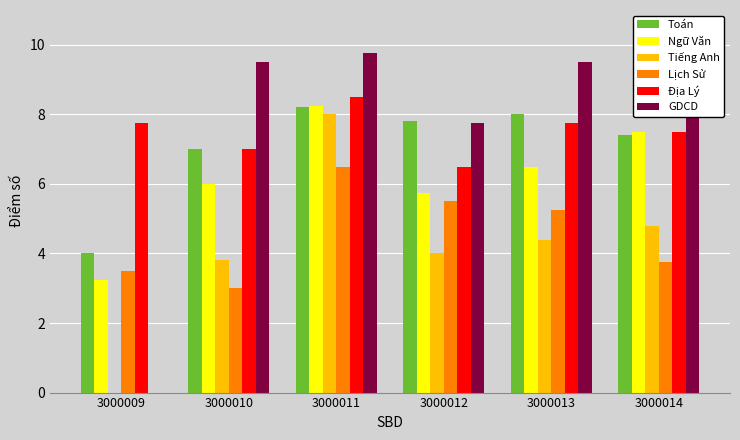

Count the number of categories in the chart.

6